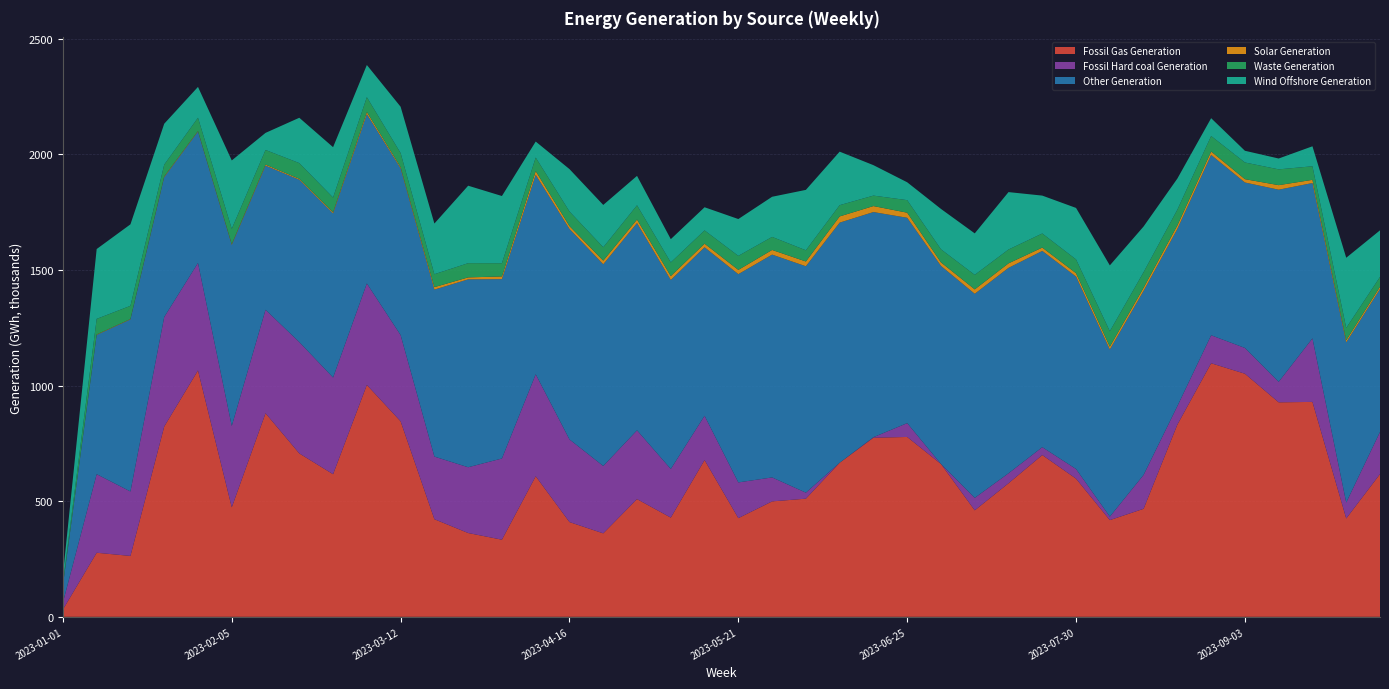

Reading left to right, extract all data points from this chart.

Fossil Gas Generation: 2023-01-01=31483.0	2023-01-08=277092.8	2023-01-15=263385.0	2023-01-22=823171.8	2023-01-29=1065805.5	2023-02-05=473573.5	2023-02-12=880649.2	2023-02-19=706758.2	2023-02-26=616851.2	2023-03-05=1003003.8	2023-03-12=845629.0	2023-03-19=422228.8	2023-03-26=362456.8	2023-04-02=333622.2	2023-04-09=608011.0	2023-04-16=409860.0	2023-04-23=360969.5	2023-04-30=509172.8	2023-05-07=429120.0	2023-05-14=678061.2	2023-05-21=426896.0	2023-05-28=499278.8	2023-06-04=511061.0	2023-06-11=666447.0	2023-06-18=774615.5	2023-06-25=777974.5	2023-07-02=661048.5	2023-07-09=460638.0	2023-07-16=577658.8	2023-07-23=699738.5	2023-07-30=597572.5	2023-08-06=418312.5	2023-08-13=467222.5	2023-08-20=831460.8	2023-08-27=1096854.2	2023-09-03=1051495.8	2023-09-10=927820.5	2023-09-17=929579.2	2023-09-24=425451.8	2023-10-01=617447.8
Fossil Hard coal Generation: 2023-01-01=30131.0	2023-01-08=339810.5	2023-01-15=278780.5	2023-01-22=473651.5	2023-01-29=464905.8	2023-02-05=351903.5	2023-02-12=447506.2	2023-02-19=481675.0	2023-02-26=418188.0	2023-03-05=439028.0	2023-03-12=372976.0	2023-03-19=270899.0	2023-03-26=284512.0	2023-04-02=351238.8	2023-04-09=441094.8	2023-04-16=357480.2	2023-04-23=291442.5	2023-04-30=297498.8	2023-05-07=210306.0	2023-05-14=191532.2	2023-05-21=154496.2	2023-05-28=103655.5	2023-06-04=25996.8	2023-06-11=15.2	2023-06-18=2378.2	2023-06-25=59781.0	2023-07-02=64.5	2023-07-09=53839.5	2023-07-16=43222.8	2023-07-23=34025.5	2023-07-30=41775.0	2023-08-06=15172.8	2023-08-13=146591.2	2023-08-20=80056.5	2023-08-27=121023.8	2023-09-03=111551.0	2023-09-10=88716.8	2023-09-17=274891.8	2023-09-24=69024.5	2023-10-01=182250.2
Other Generation: 2023-01-01=74506.5	2023-01-08=602469.2	2023-01-15=744342.5	2023-01-22=605201.0	2023-01-29=568310.2	2023-02-05=783454.0	2023-02-12=623539.5	2023-02-19=702232.2	2023-02-26=710012.8	2023-03-05=732460.2	2023-03-12=721281.0	2023-03-19=722275.2	2023-03-26=812748.0	2023-04-02=775824.5	2023-04-09=862621.0	2023-04-16=910329.5	2023-04-23=872493.8	2023-04-30=896446.5	2023-05-07=817627.0	2023-05-14=728815.5	2023-05-21=900832.2	2023-05-28=963762.8	2023-06-04=979329.0	2023-06-11=1038563.8	2023-06-18=973875.0	2023-06-25=888351.5	2023-07-02=856824.5	2023-07-09=882809.5	2023-07-16=888558.8	2023-07-23=848932.8	2023-07-30=832435.0	2023-08-06=722729.5	2023-08-13=796185.8	2023-08-20=766364.2	2023-08-27=780014.0	2023-09-03=715654.5	2023-09-10=831029.0	2023-09-17=671915.5	2023-09-24=692703.8	2023-10-01=618264.5
Solar Generation: 2023-01-01=311.0	2023-01-08=1975.5	2023-01-15=1730.5	2023-01-22=3084.8	2023-01-29=2484.0	2023-02-05=3277.0	2023-02-12=4510.0	2023-02-19=4024.8	2023-02-26=5226.8	2023-03-05=9395.2	2023-03-12=5296.8	2023-03-19=10722.0	2023-03-26=8532.0	2023-04-02=11699.8	2023-04-09=16465.2	2023-04-16=12616.5	2023-04-23=15765.0	2023-04-30=15483.5	2023-05-07=16822.2	2023-05-14=15617.5	2023-05-21=18473.8	2023-05-28=20248.0	2023-06-04=20688.5	2023-06-11=26979.2	2023-06-18=25891.8	2023-06-25=22016.5	2023-07-02=15254.8	2023-07-09=19111.8	2023-07-16=19530.8	2023-07-23=14490.0	2023-07-30=14567.8	2023-08-06=12466.0	2023-08-13=13615.5	2023-08-20=15331.2	2023-08-27=14958.5	2023-09-03=14491.2	2023-09-10=19688.5	2023-09-17=13878.5	2023-09-24=9267.5	2023-10-01=9765.0
Waste Generation: 2023-01-01=10072.2	2023-01-08=67418.8	2023-01-15=57040.0	2023-01-22=50923.2	2023-01-29=57307.5	2023-02-05=66025.0	2023-02-12=63254.2	2023-02-19=68003.8	2023-02-26=63307.2	2023-03-05=63834.8	2023-03-12=60709.8	2023-03-19=55866.8	2023-03-26=61500.5	2023-04-02=57113.2	2023-04-09=58443.0	2023-04-16=63076.8	2023-04-23=57937.8	2023-04-30=61597.5	2023-05-07=59105.2	2023-05-14=57532.2	2023-05-21=60696.2	2023-05-28=56455.0	2023-06-04=48448.8	2023-06-11=48665.8	2023-06-18=45247.2	2023-06-25=54256.0	2023-07-02=56582.2	2023-07-09=62821.2	2023-07-16=59898.8	2023-07-23=60979.0	2023-07-30=59632.8	2023-08-06=66654.5	2023-08-13=67261.2	2023-08-20=68039.5	2023-08-27=66986.0	2023-09-03=72130.8	2023-09-10=68289.0	2023-09-17=58606.0	2023-09-24=53037.8	2023-10-01=42619.5
Wind Offshore Generation: 2023-01-01=34596.0	2023-01-08=302121.2	2023-01-15=352497.2	2023-01-22=176865.5	2023-01-29=133404.0	2023-02-05=295923.8	2023-02-12=73880.8	2023-02-19=196037.8	2023-02-26=217940.2	2023-03-05=139269.0	2023-03-12=200532.5	2023-03-19=219232.2	2023-03-26=335095.0	2023-04-02=290730.5	2023-04-09=69192.5	2023-04-16=183293.0	2023-04-23=183045.8	2023-04-30=127137.5	2023-05-07=100587.5	2023-05-14=100052.5	2023-05-21=159239.8	2023-05-28=173593.2	2023-06-04=261271.0	2023-06-11=231486.2	2023-06-18=131712.2	2023-06-25=77326.0	2023-07-02=174654.0	2023-07-09=179408.8	2023-07-16=248338.5	2023-07-23=163867.2	2023-07-30=222707.0	2023-08-06=284786.0	2023-08-13=197602.2	2023-08-20=134514.8	2023-08-27=77074.5	2023-09-03=50662.0	2023-09-10=46906.2	2023-09-17=86427.2	2023-09-24=303685.2	2023-10-01=201475.0